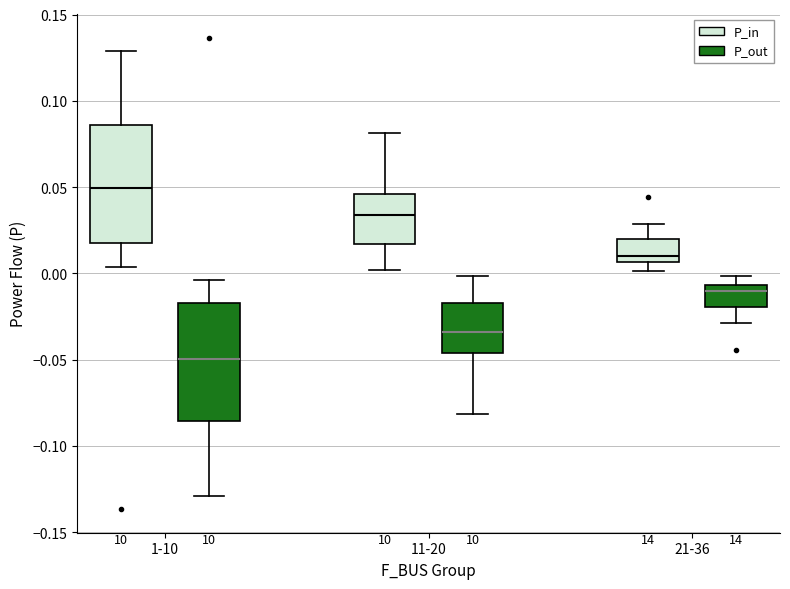

Where does the upper whisker of the box for 1-10 (P_in) end on the y-axis? The values are not printed on the chart, so give them approximately, as read against the axis.

0.130